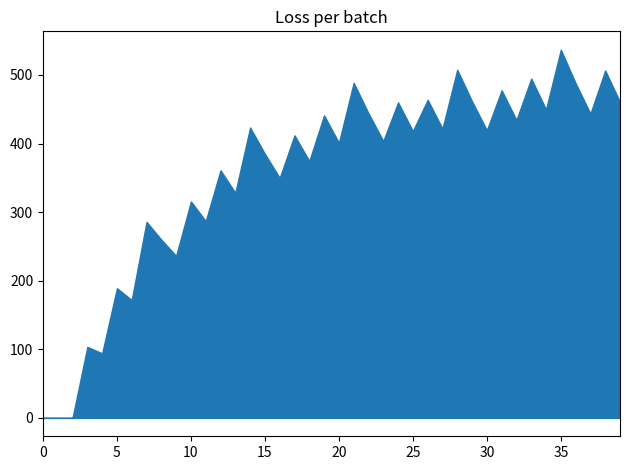

Reading left to right, extract all data points from this chart.

0.0	0.0	0.0	103.5	94.1	189.0	171.8	285.8	259.8	236.1	315.5	286.8	360.9	328.1	423.3	384.8	349.8	411.9	374.4	441.0	400.9	488.5	444.0	403.6	459.9	418.1	463.8	421.6	507.6	461.4	419.4	477.6	434.1	494.7	449.7	536.7	487.9	443.5	506.5	460.4